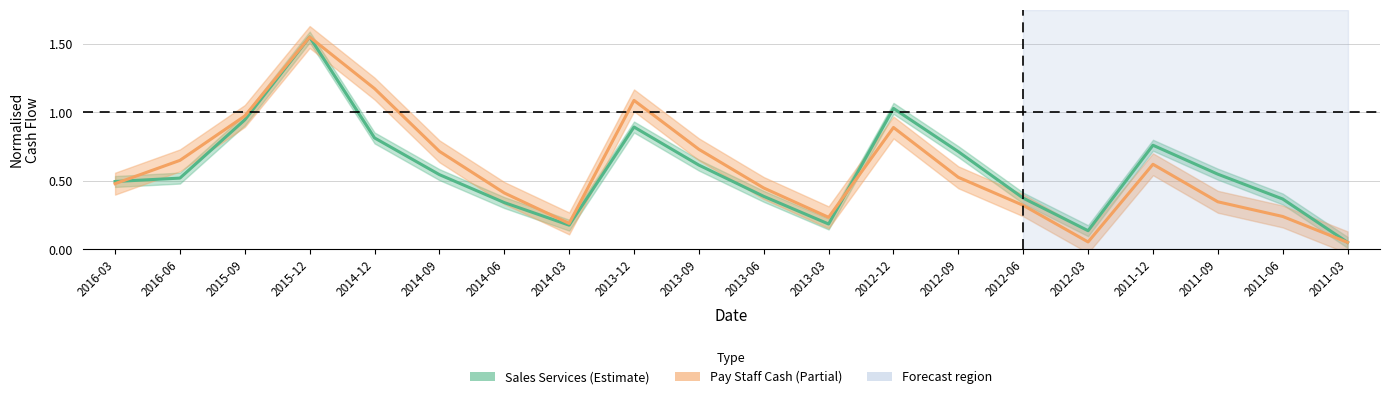

In Sales Services, how many points are lower than both neighbors (excluding endpoints)?

3